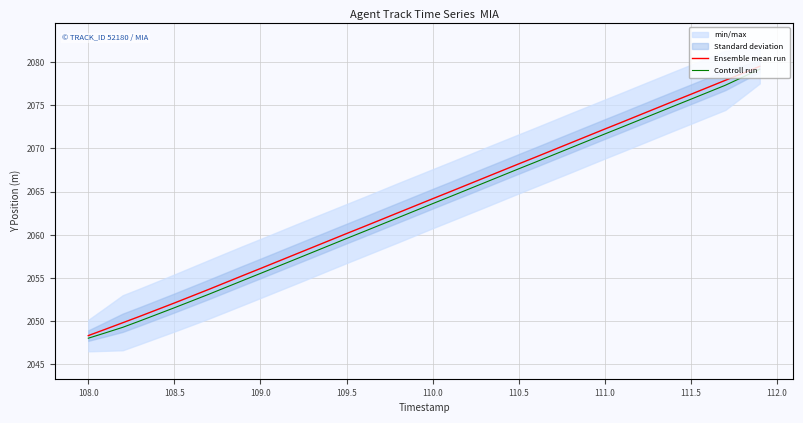

True or false: Controll run has more than 2 interior local peaks.

False